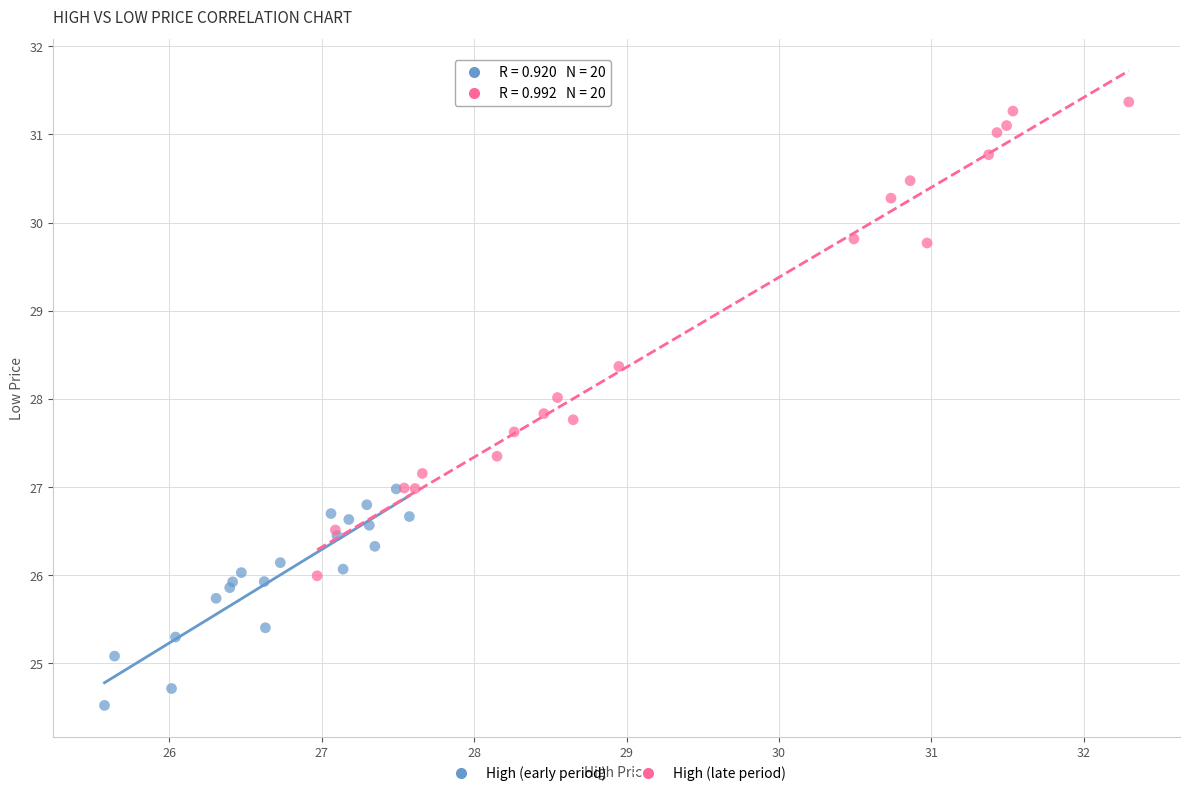

Which series has the widest spread of Y values?

High (late period)